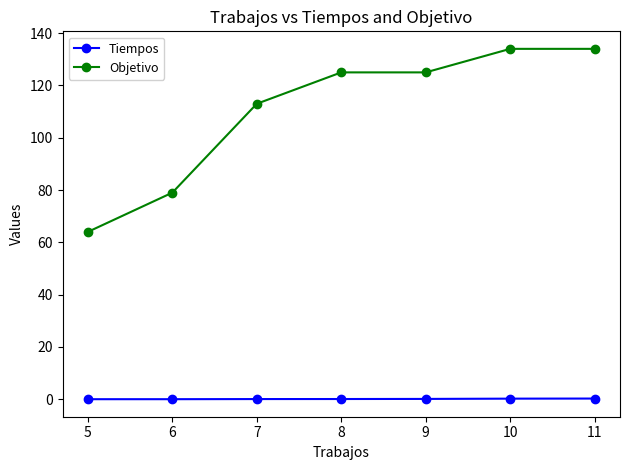

Which series changed the most between 5 and 6?

Objetivo